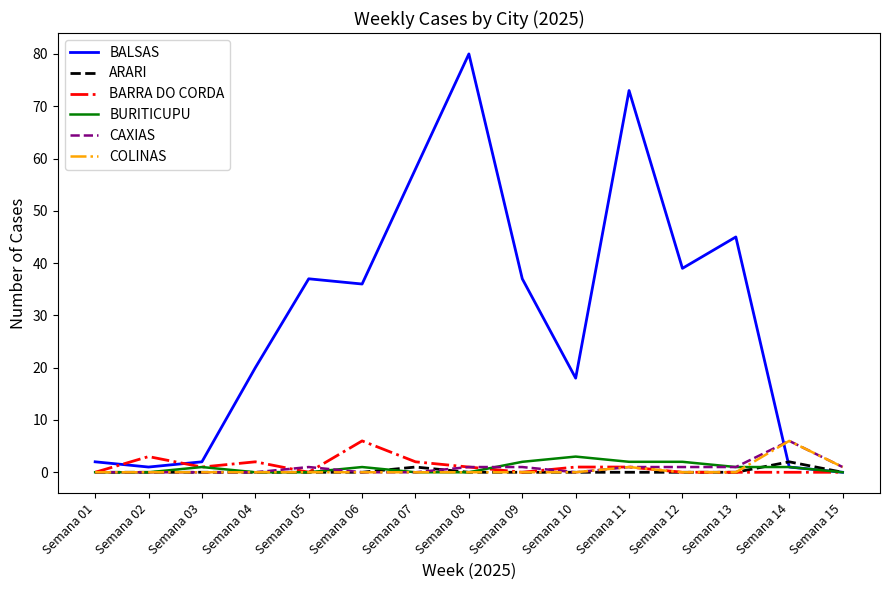

What is the difference between the maximum and second lowest values in the BURITICUPU series?

3